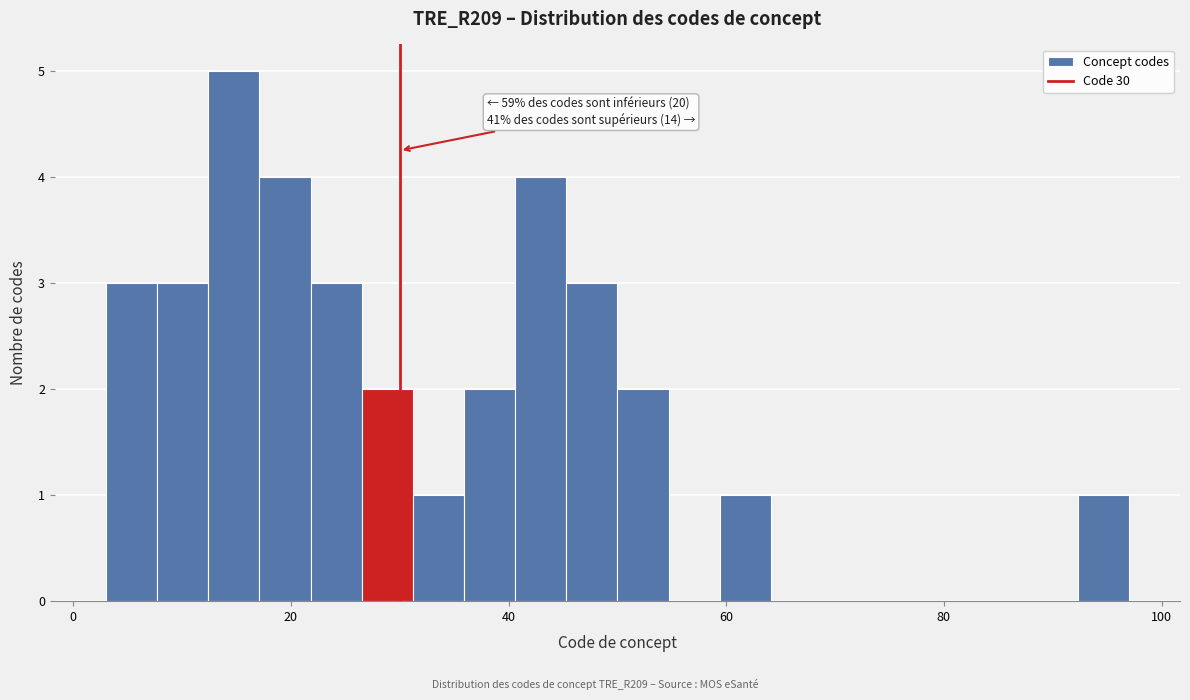

Read against the x-axis, roughly where is the centre of the tallest bar?

14